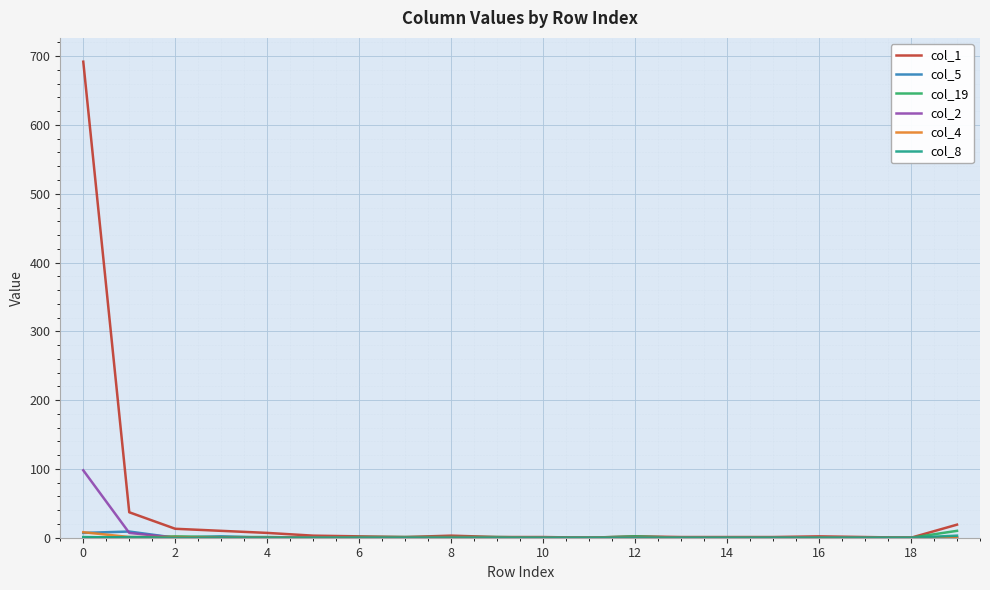

Which series has the largest range (max minus min)?

col_1